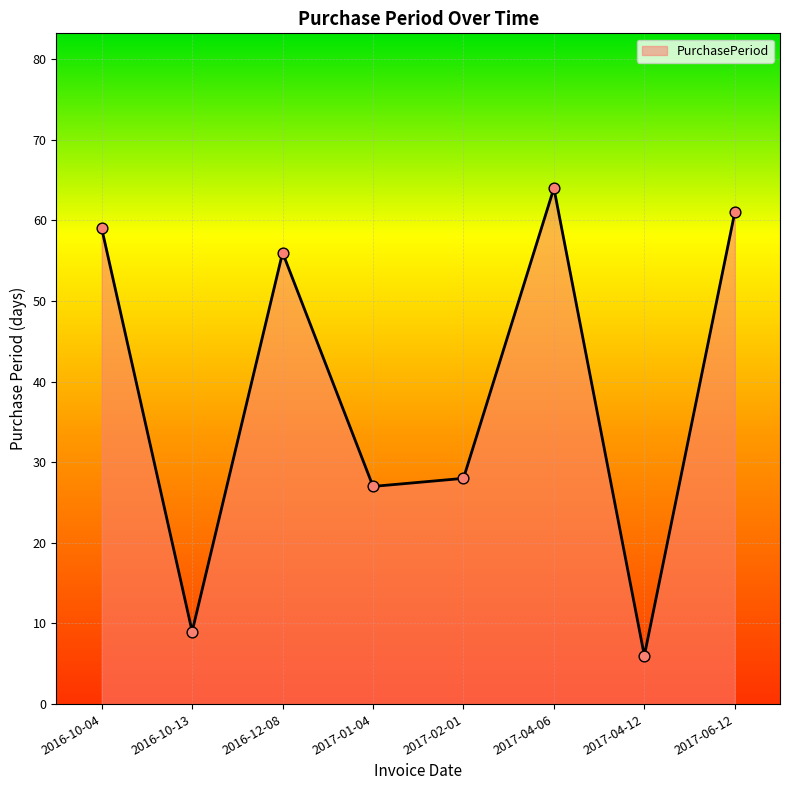

What is the ratio of the value at 2017-02-01 to the value at 2017-06-12?

0.5